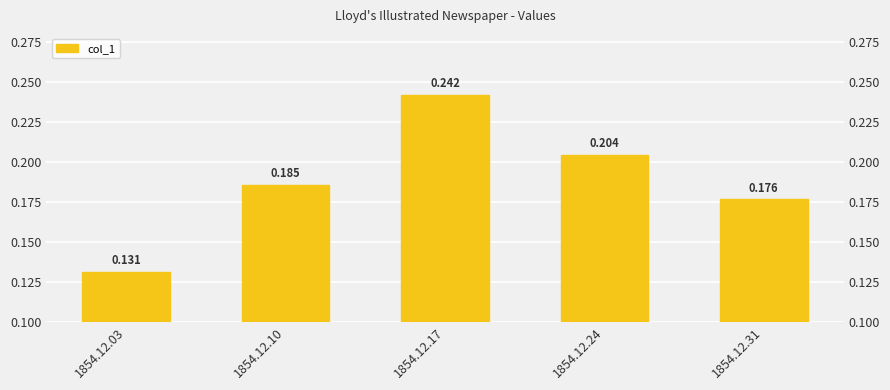

What is the approximate value at 1854.12.17?

0.2